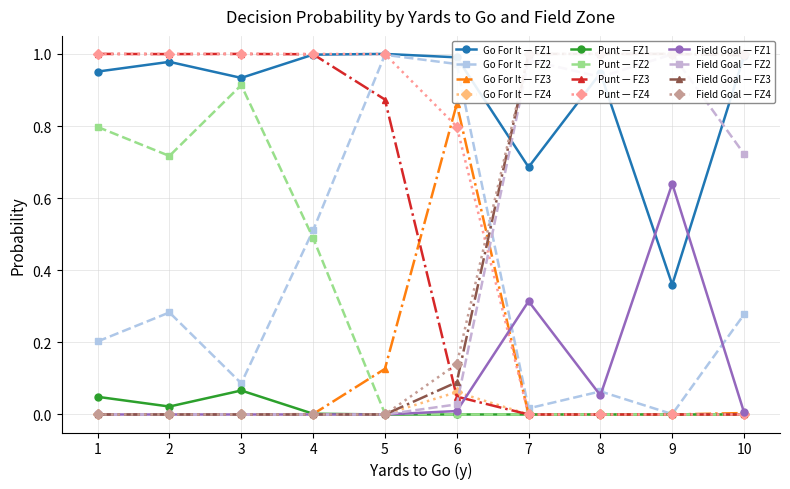

Is the value of Punt — FZ2 at 8 greater than the value of Punt — FZ4 at 2?

No